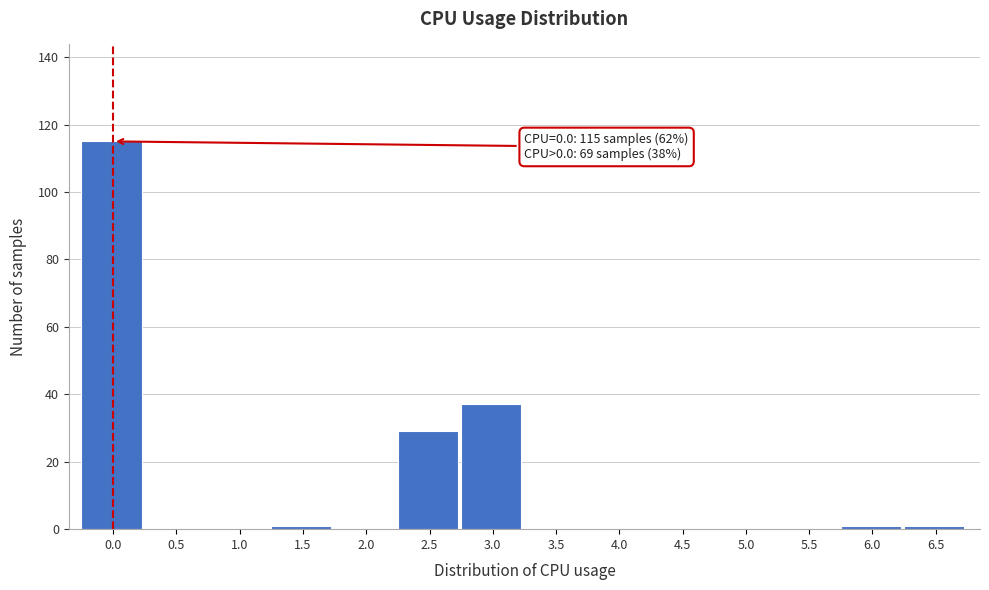

Reading left to right, what are all the values shown in this chart?

0.0=115	0.5=0	1.0=0	1.5=1	2.0=0	2.5=29	3.0=37	3.5=0	4.0=0	4.5=0	5.0=0	5.5=0	6.0=1	6.5=1